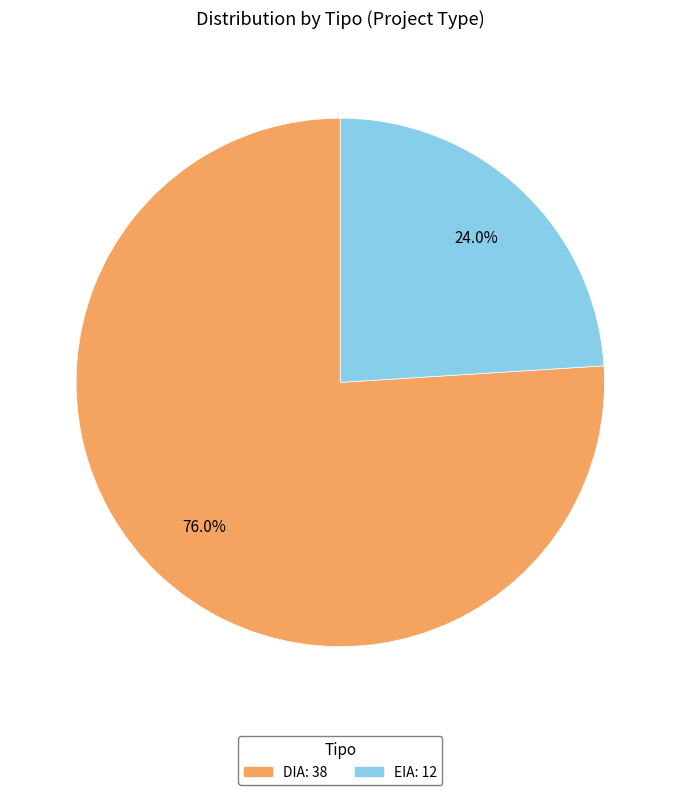

Rank the categories by value from highest to lowest.

DIA, EIA